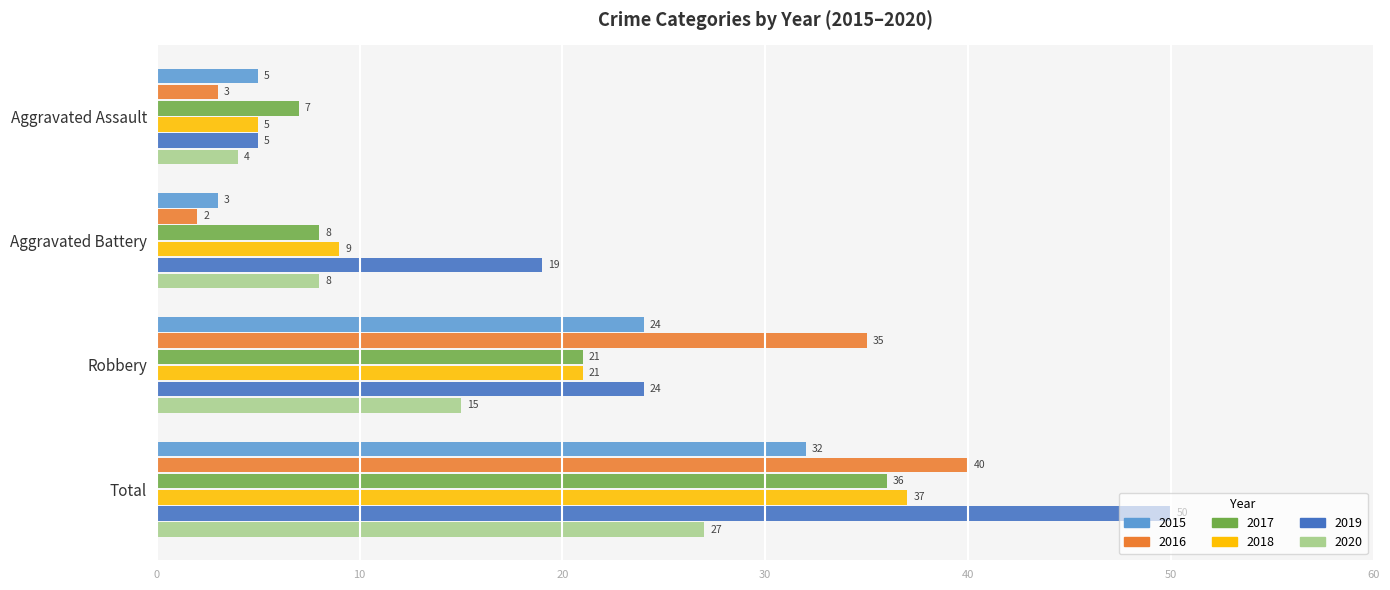

What is the average value of the 2018 series?

18